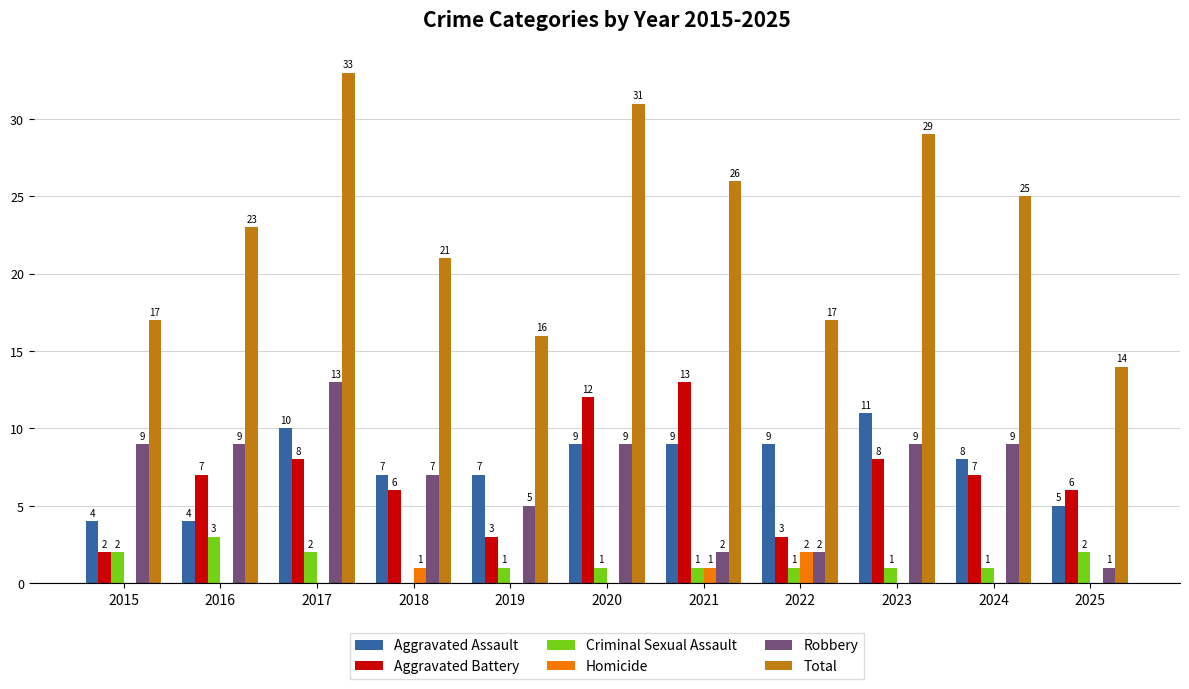

What is the difference between the Robbery values at 2023 and 2018?

2